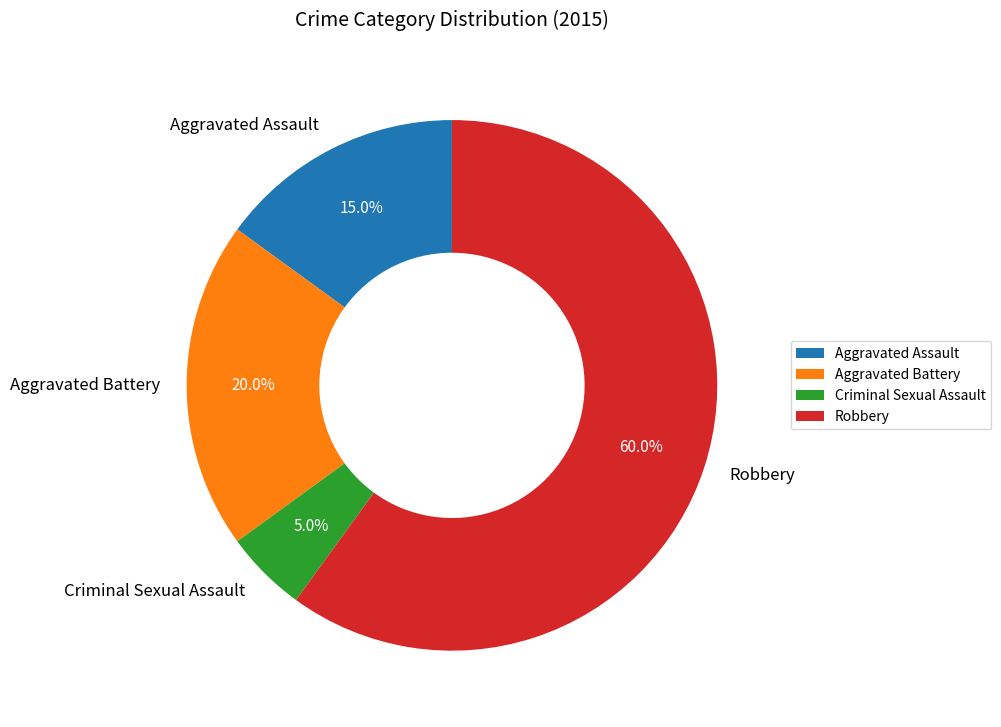

To the nearest percent, what percentage of the pie is Robbery?

60%